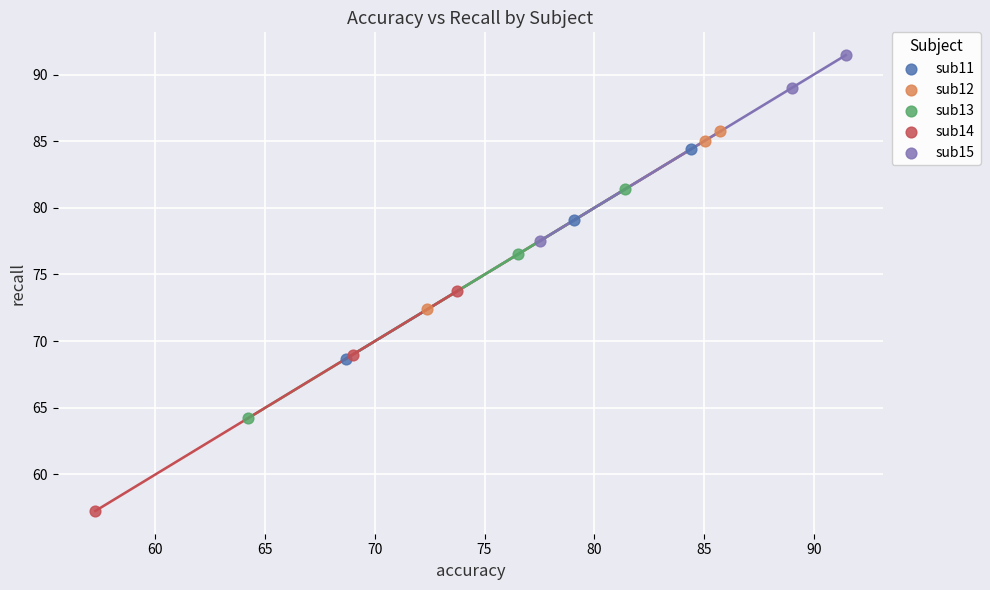

Which series contains the lowest Y value?

sub14